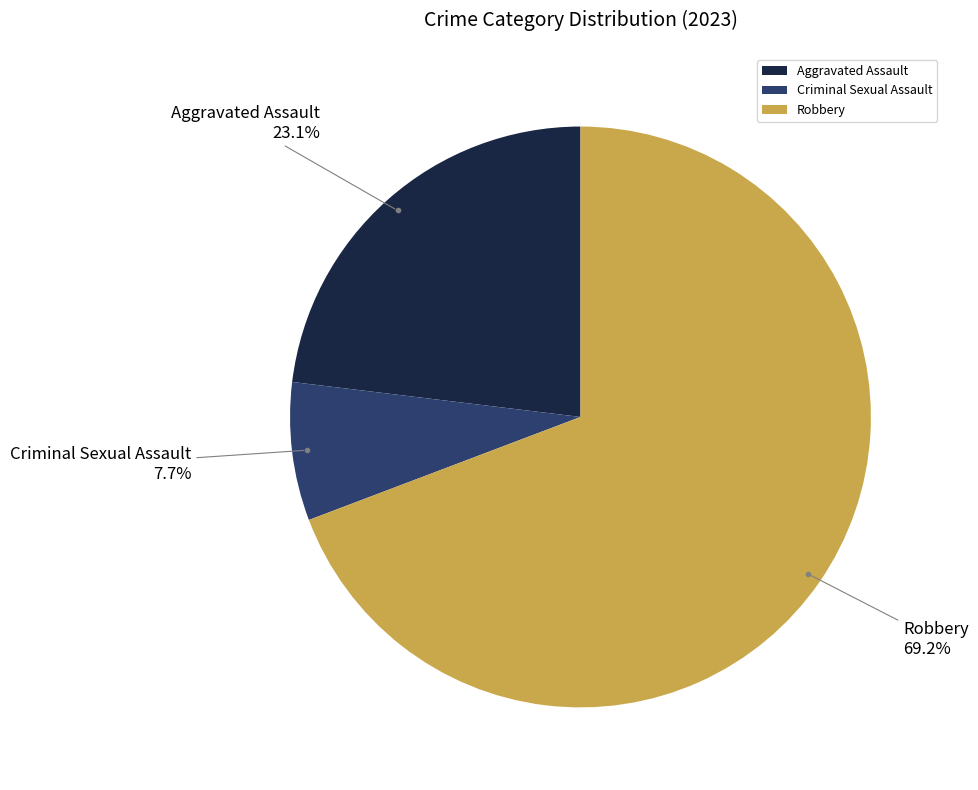

To the nearest percent, what portion does Aggravated Assault represent?

23%